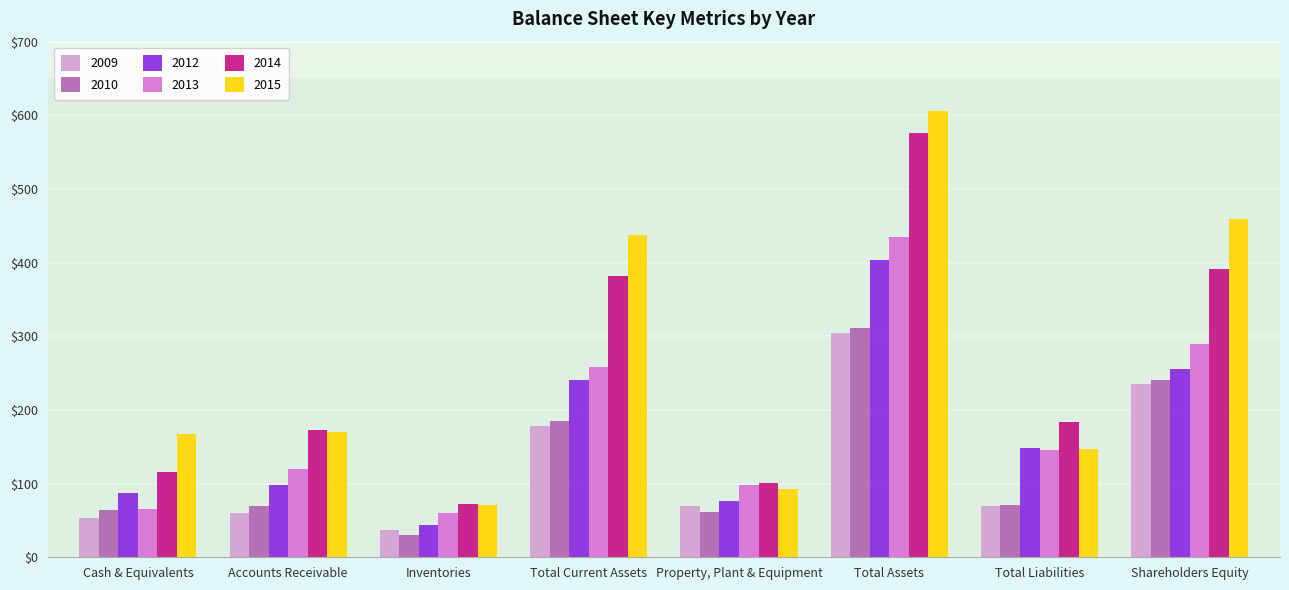

What position from the left is Accounts Receivable?

2